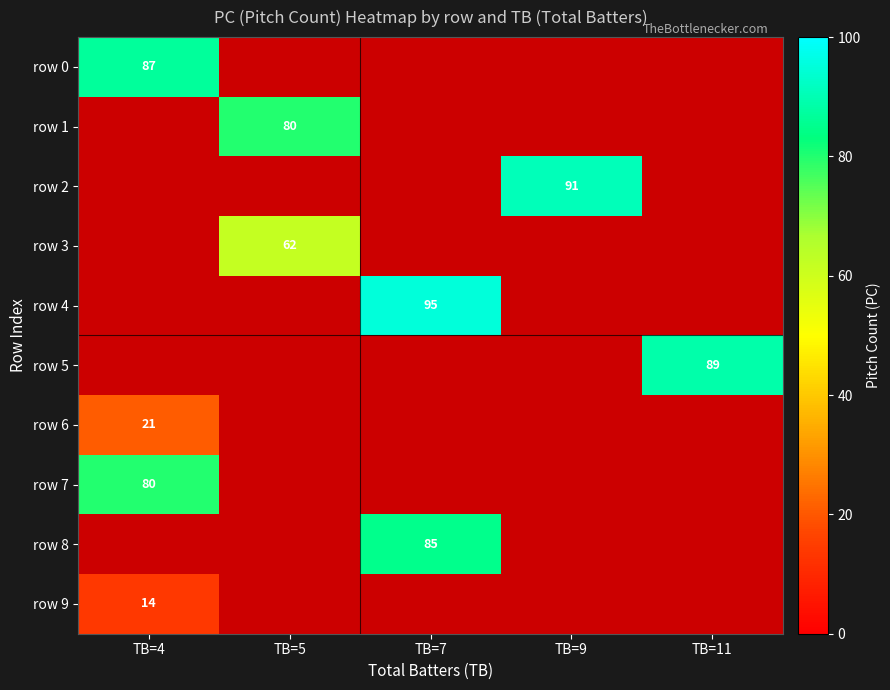

Between TB=5 and TB=11, which is larger?

TB=11